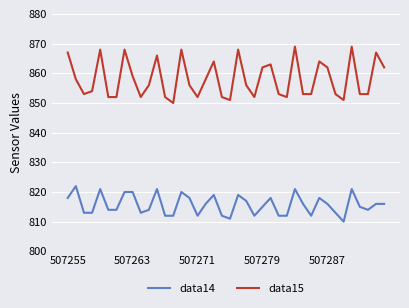

What is the difference between the maximum and minimum values in the data15 series?

19